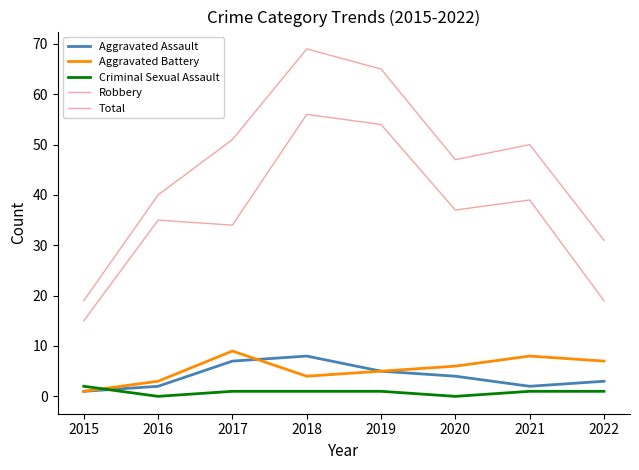

Does the chart have visible grid lines?

No